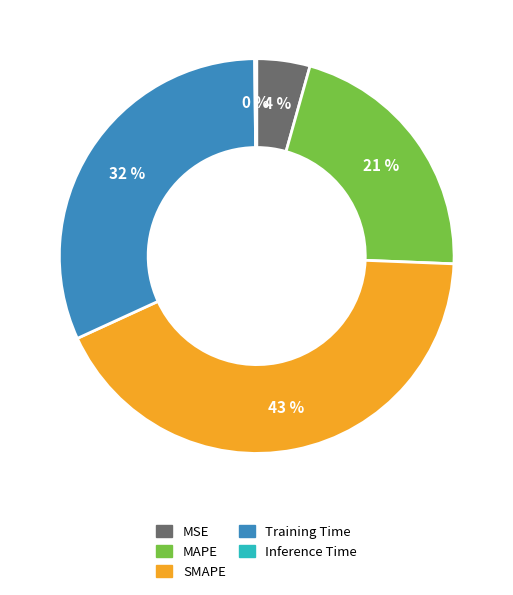

Does any single category account for the majority?

No